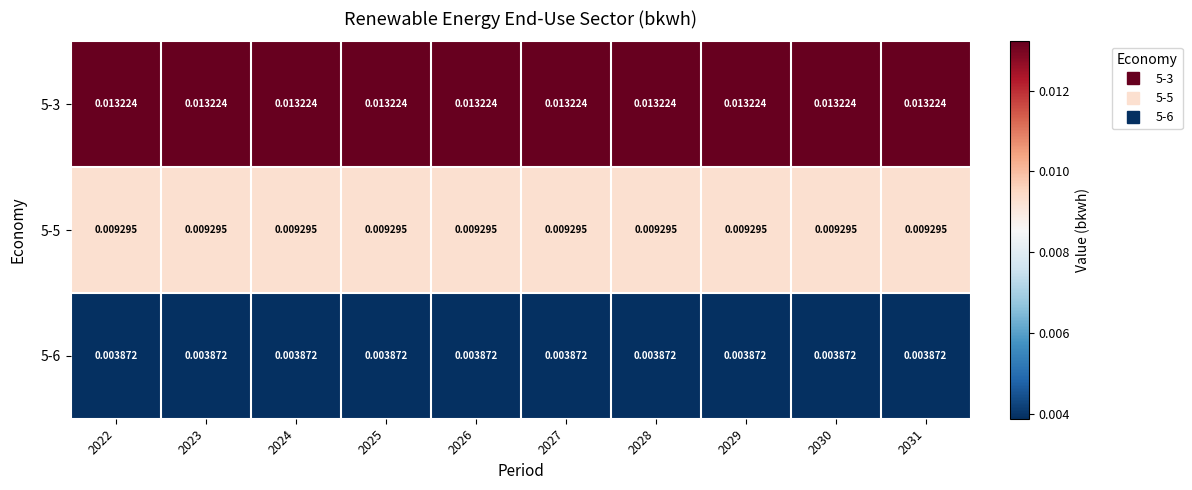

Is the value of 5-3 at 2028 greater than the value of 5-5 at 2028?

Yes